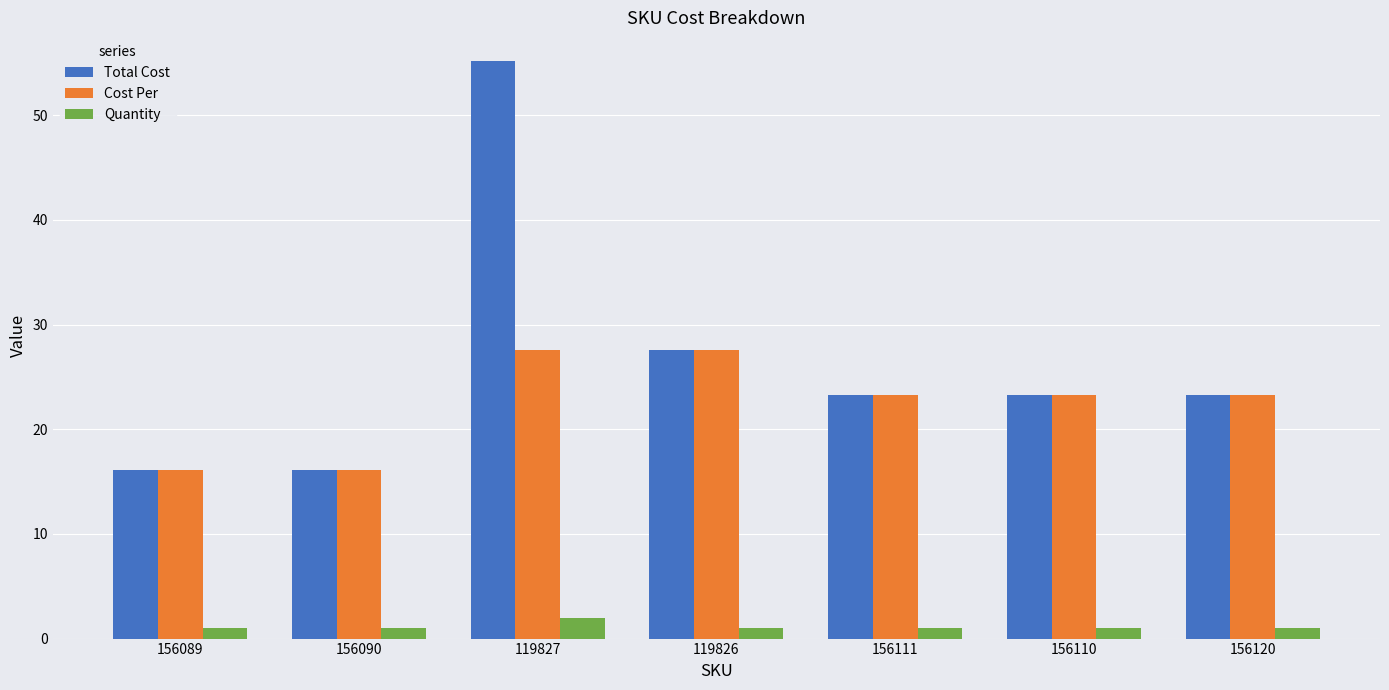

Where is Total Cost nearest to the value 35?

119826